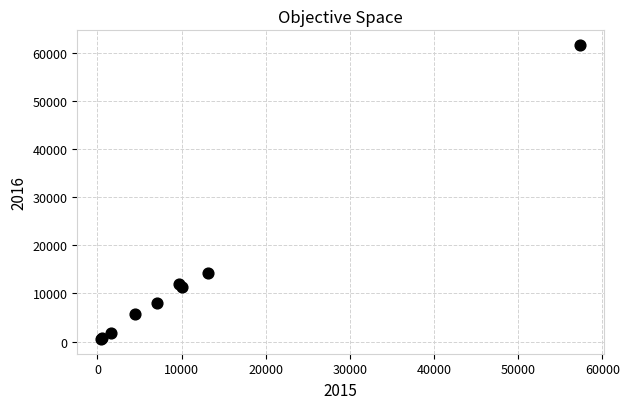

What Y value in the scatter plot is closest to 31066?

14289